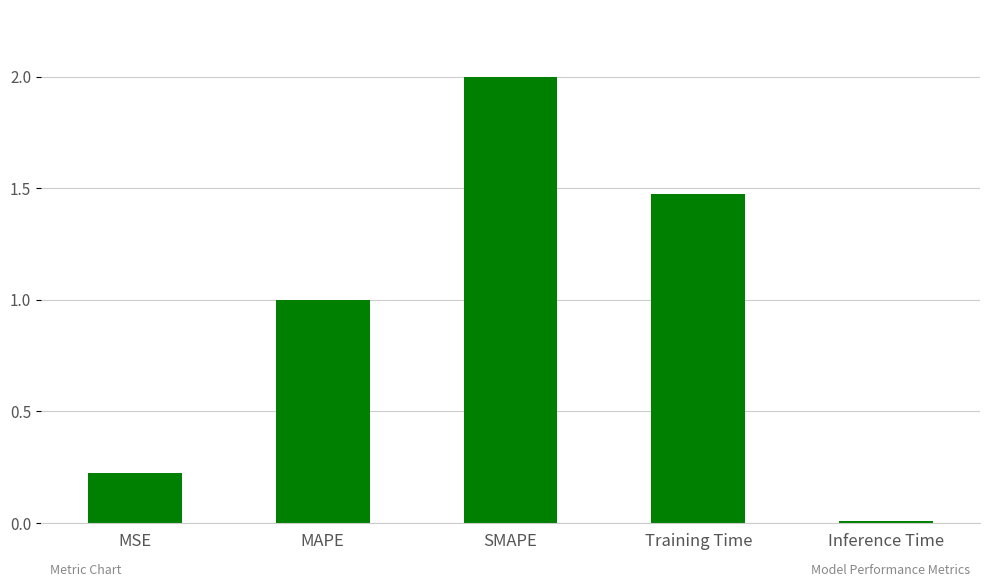

Does the chart contain stacked bars?

No